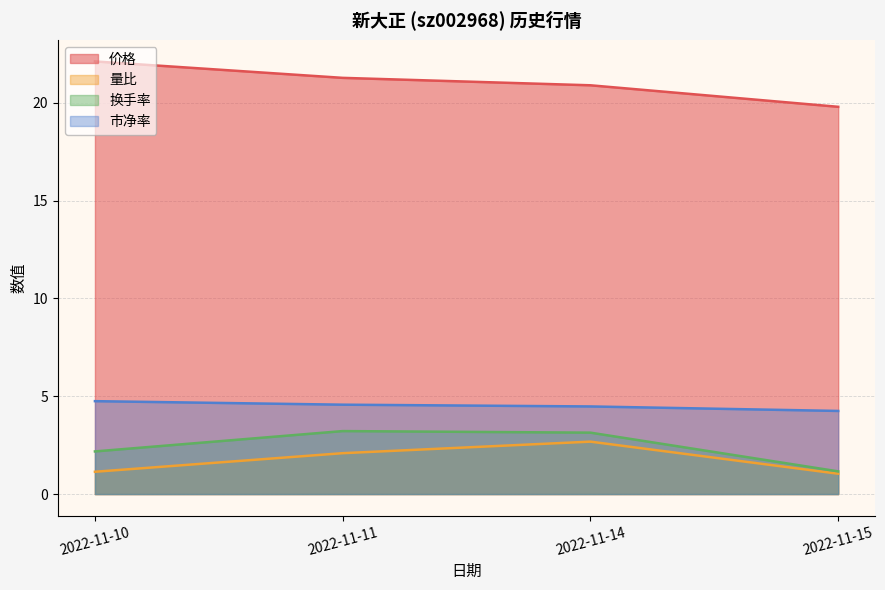

What is the difference between the maximum and second lowest values in the 市净率 series?

0.3